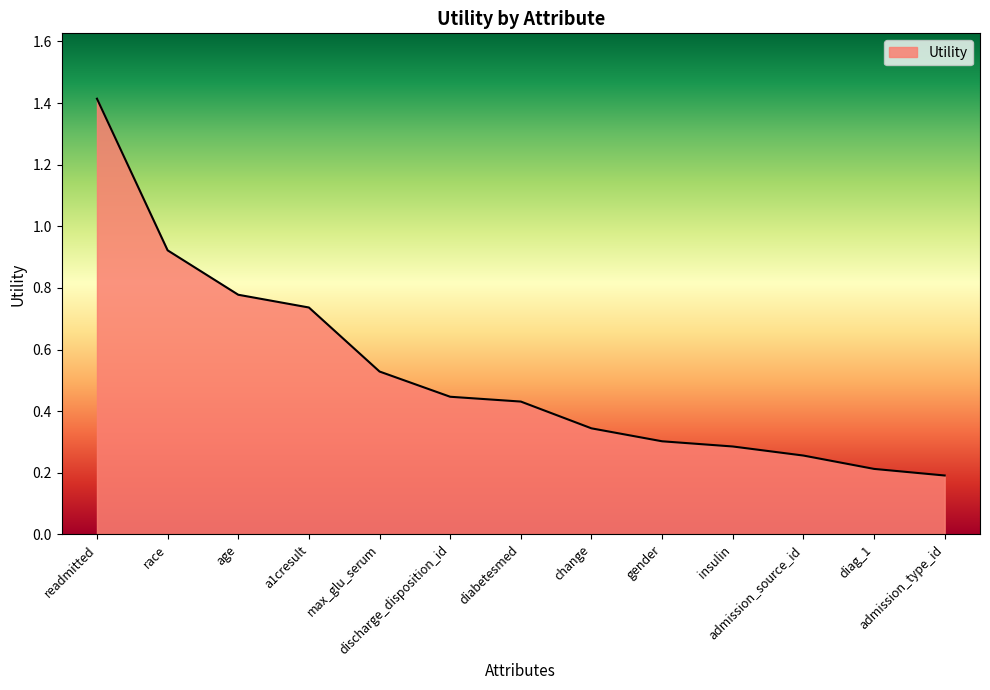

True or false: the data has more than 2 interior local peaks.

False